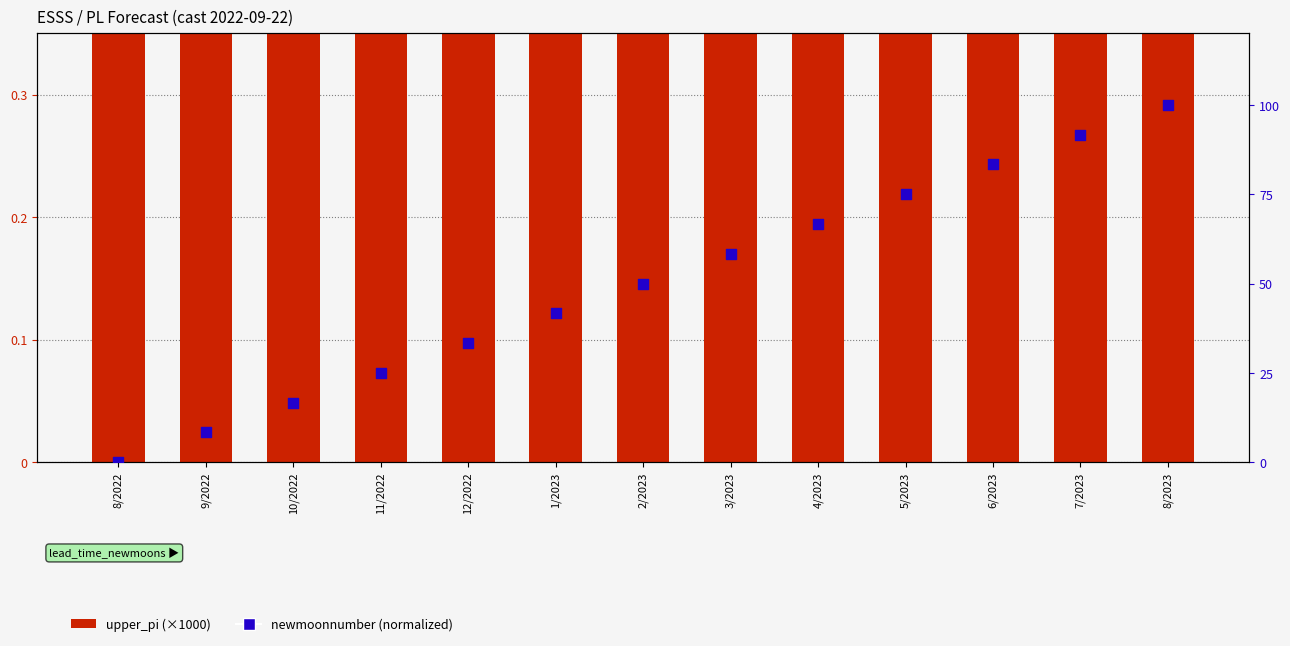

What are all the series names shown in the legend?

upper_pi, newmoonnumber